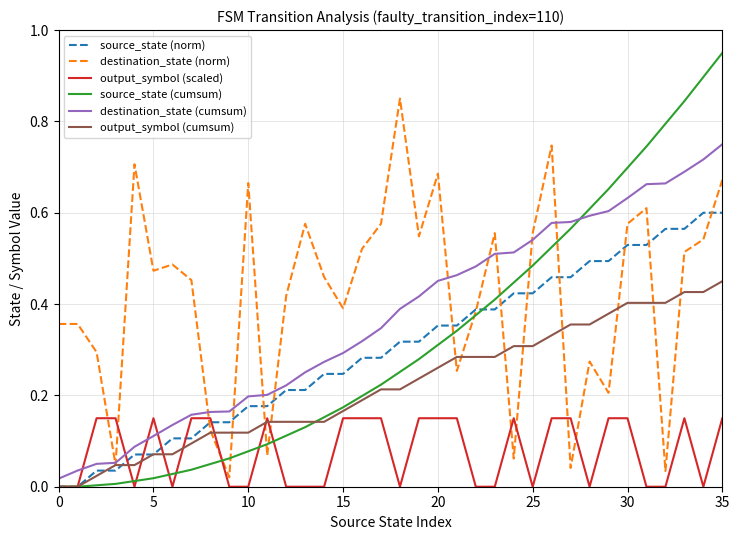

Rank the series by their maximum value, from lowest to highest.

output_symbol (scaled), output_symbol (cumsum), source_state (norm), destination_state (cumsum), destination_state (norm), source_state (cumsum)